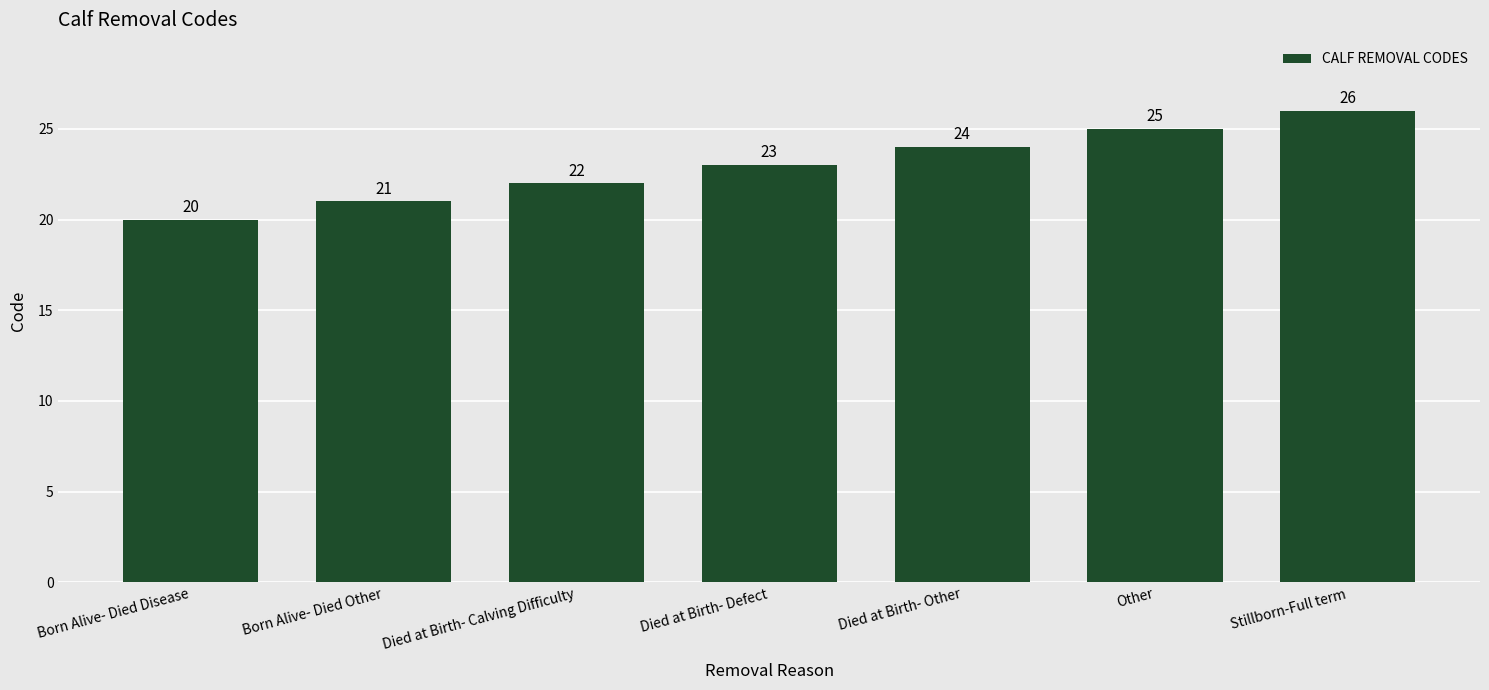

What is the difference between the values at Born Alive- Died Disease and Other?

5